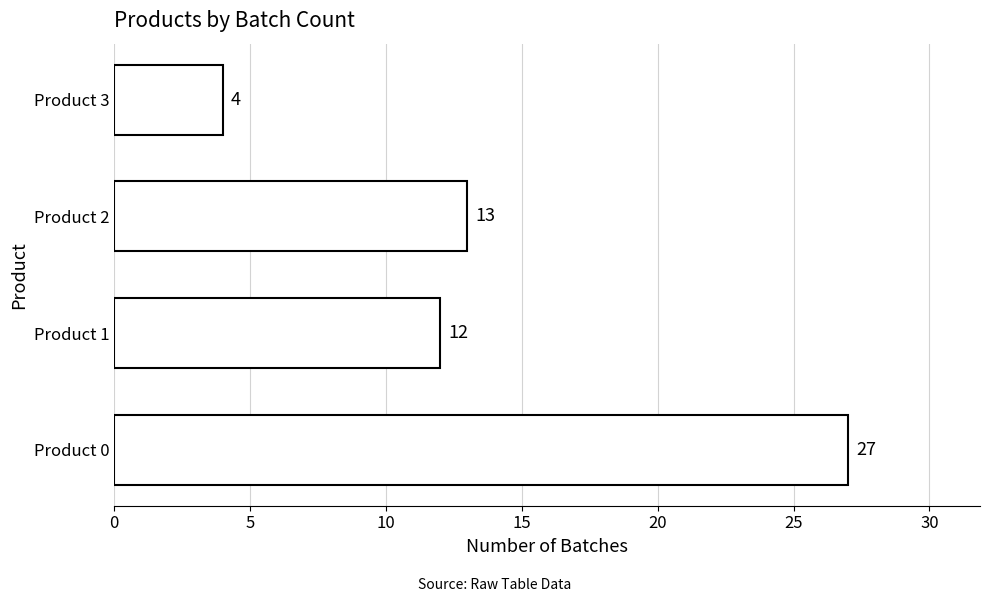

Approximately how many times larger is the value at Product 1 compared to Product 3?

3.0